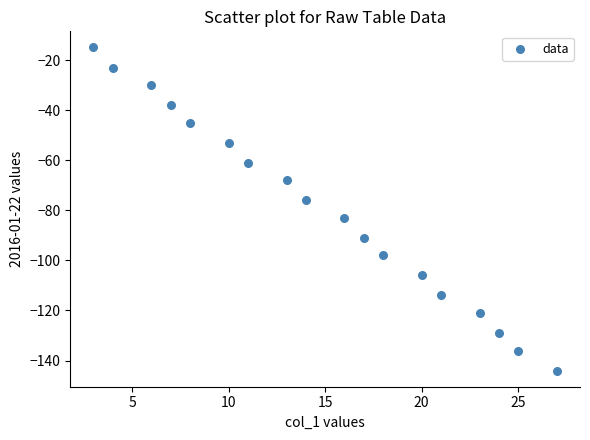

What is the range of Y values (max minus min)?

129